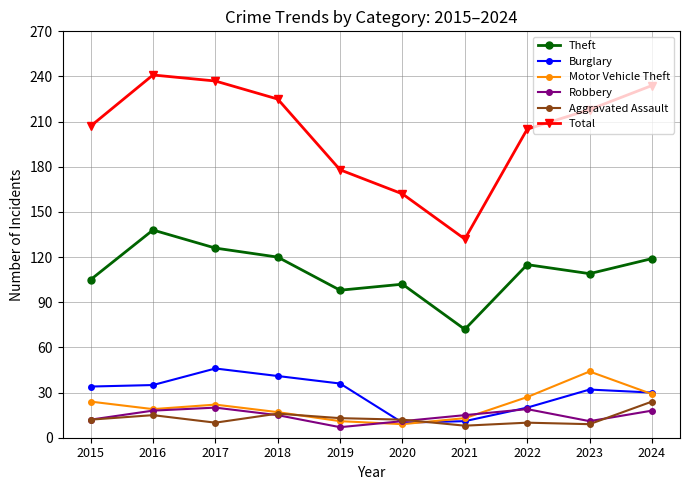

What is the maximum value for Aggravated Assault?

24